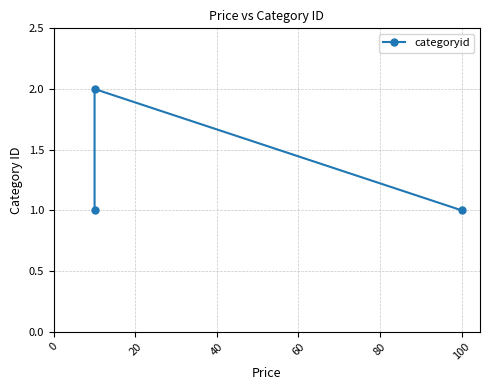

What is the ratio of the value at 0 to the value at 20?

0.5